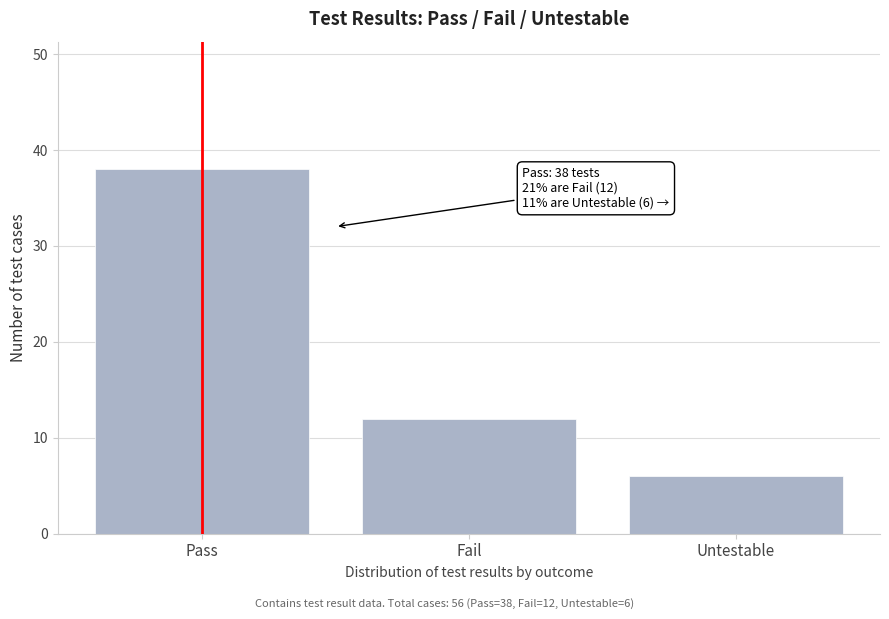

Reading left to right, list all the values displayed in this chart.

38	12	6